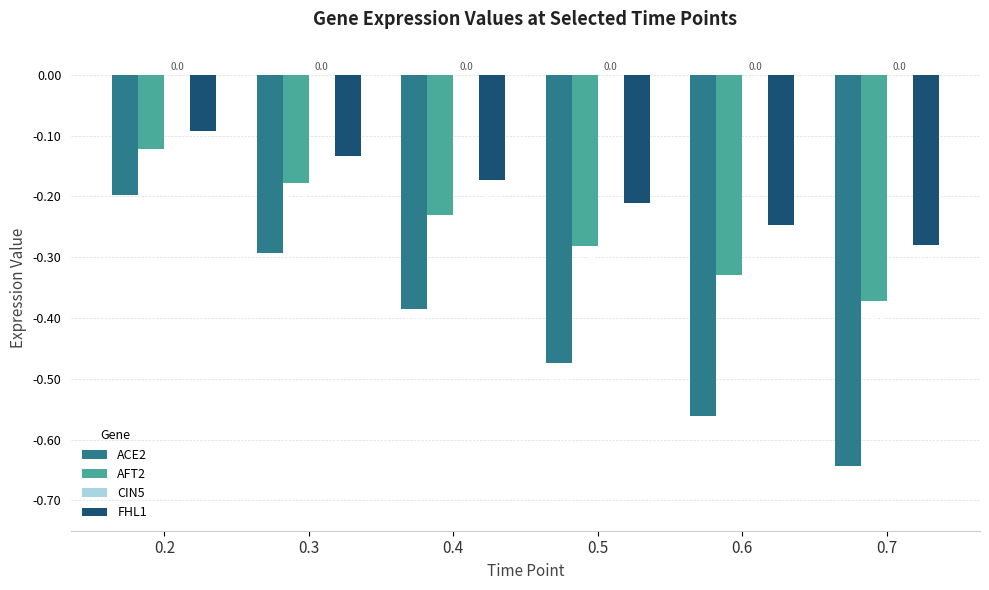

Between 0.2 and 0.6, which series saw the biggest shift?

ACE2